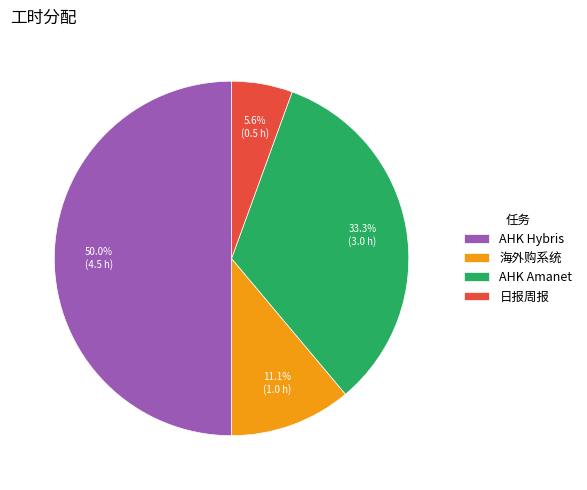

How many segments does this pie chart have?

4